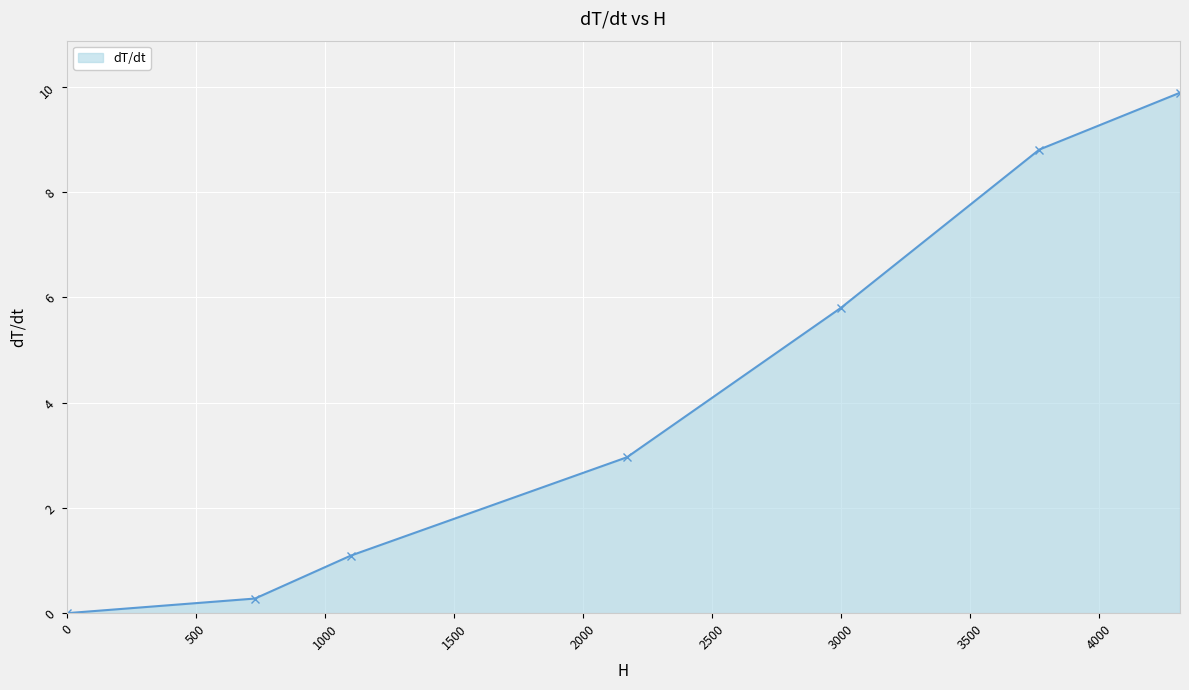

How many values are above zero?

6